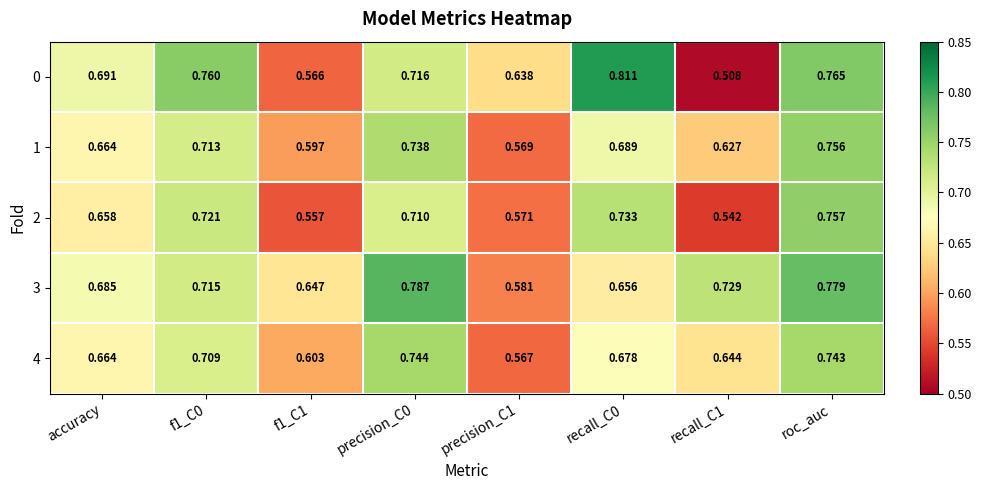

At which category is the sum across all series the highest?

roc_auc